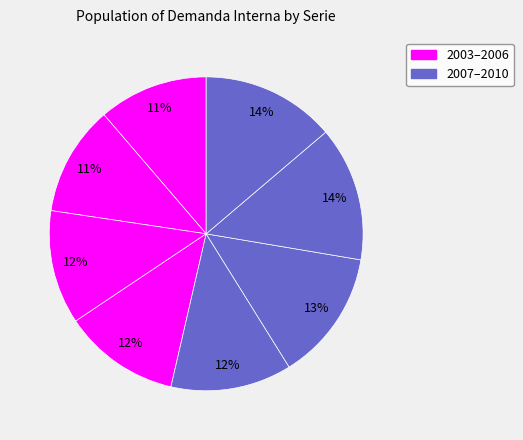

How many segments does this pie chart have?

8